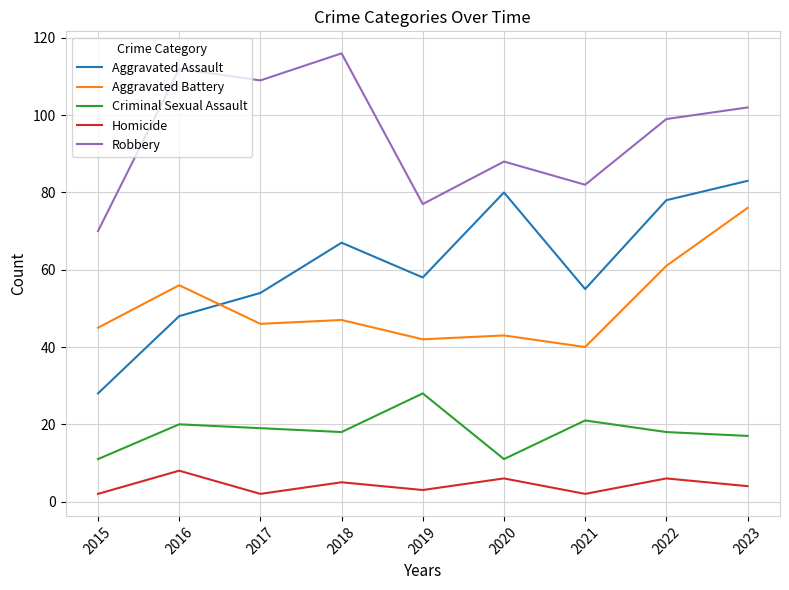

The value of Aggravated Battery at 2015 is 61. True or false?

False